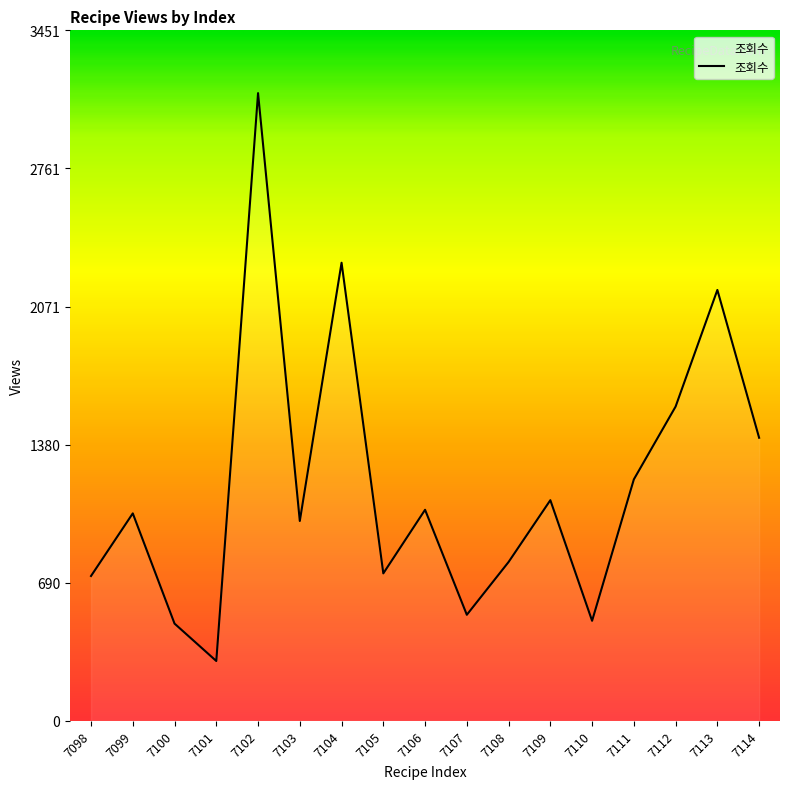

The chart shows a value of 999 at 7103. True or false?

True